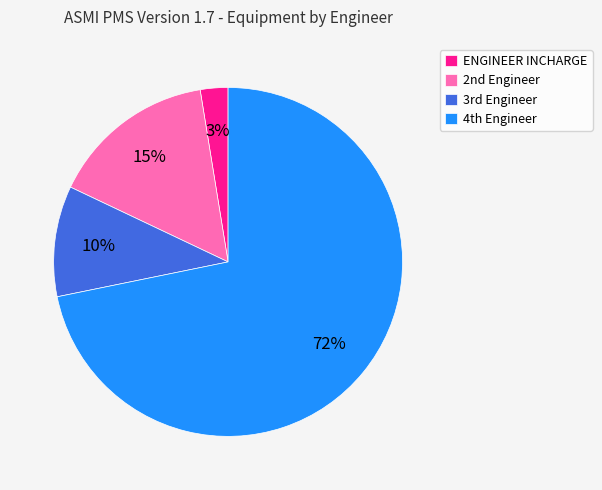

Rank the categories by value from highest to lowest.

4th Engineer, 2nd Engineer, 3rd Engineer, ENGINEER INCHARGE